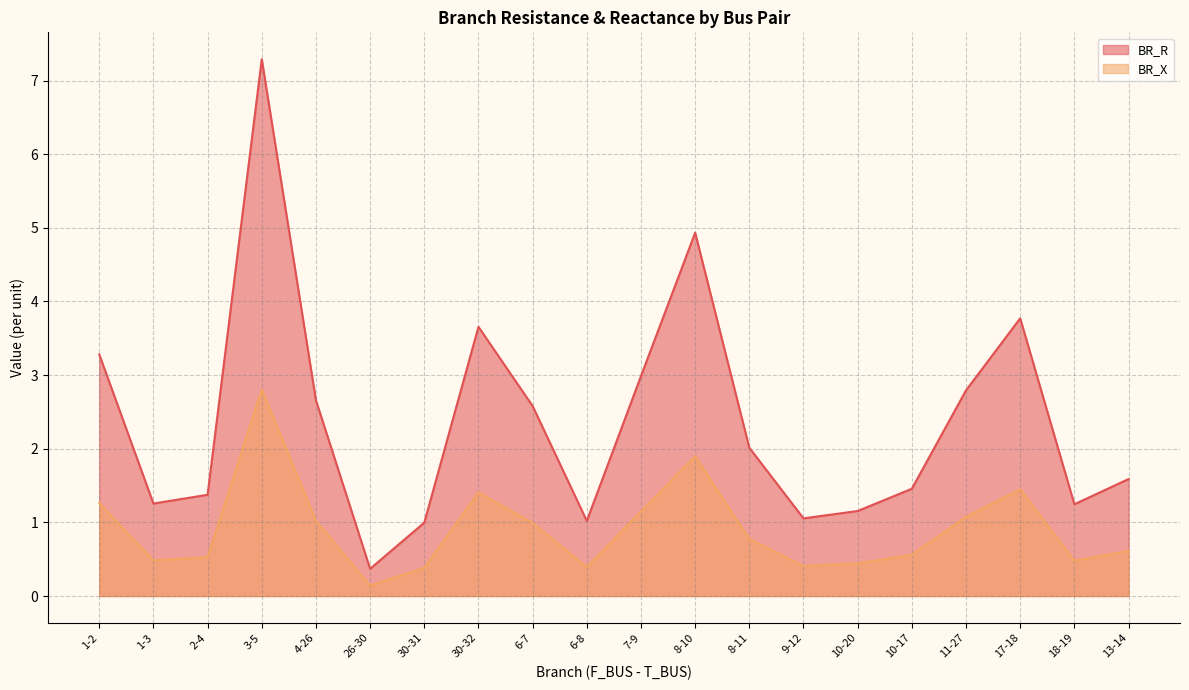

Which series has the largest total across all categories?

BR_R